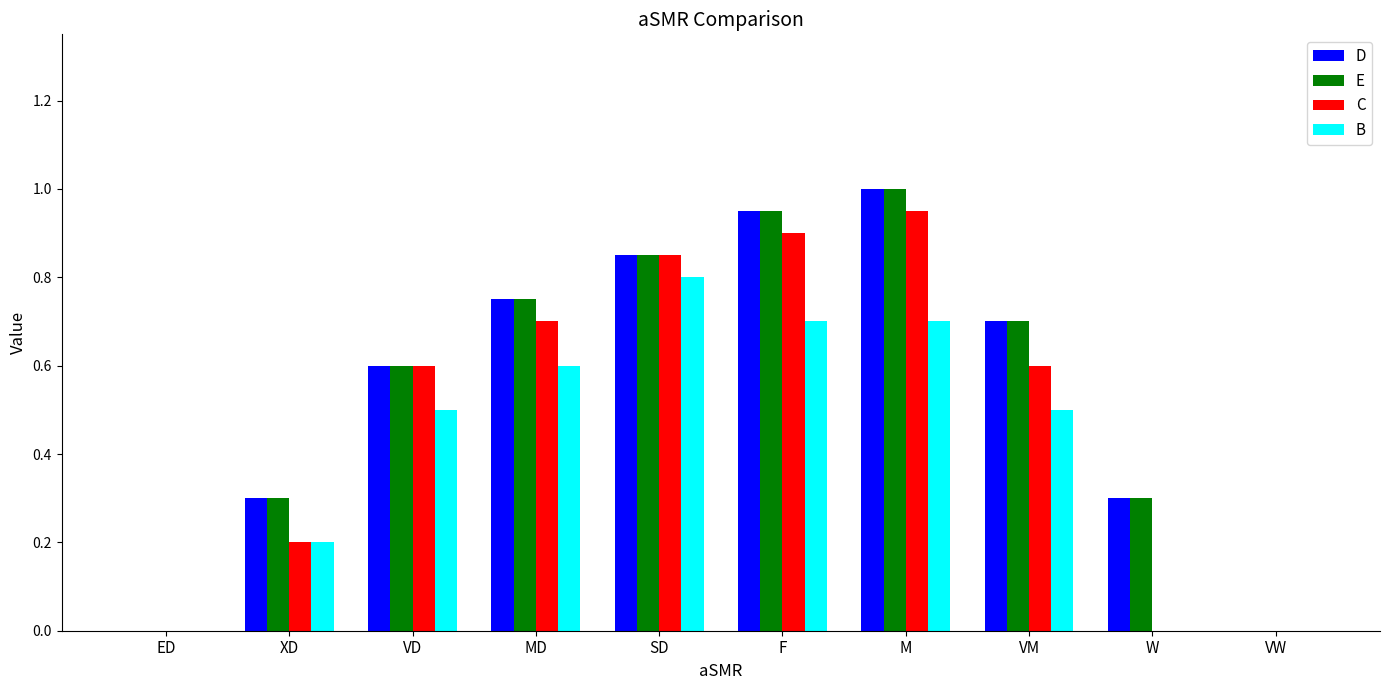

The E series shows 0.8 at SD. True or false?

True